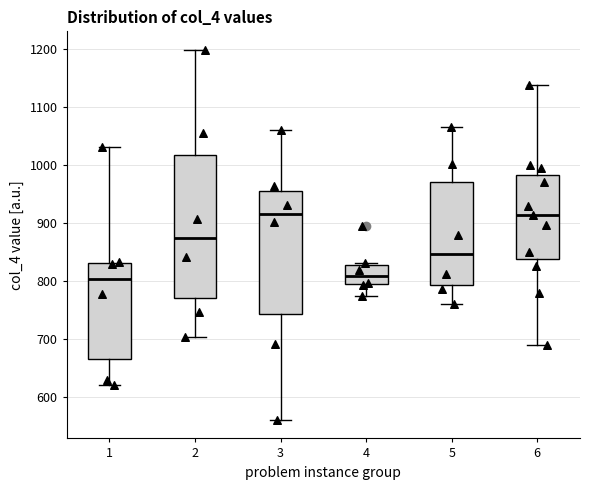

Comparing the boxes themselves (not the whiskers), which one is the tallest?

2